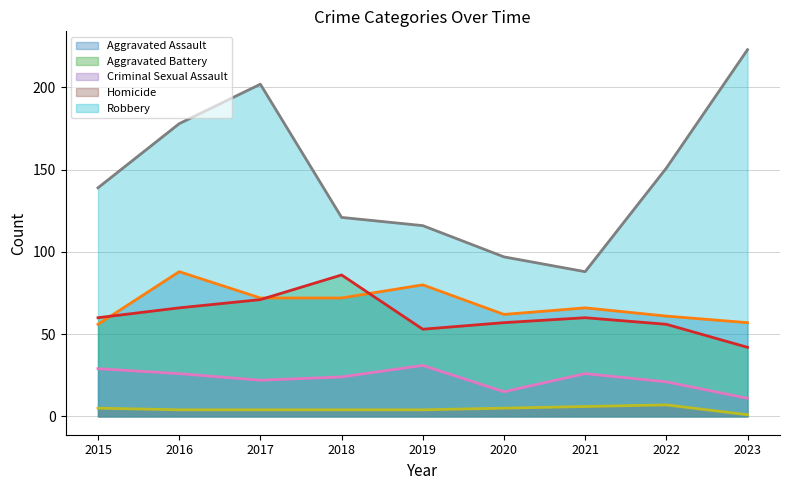

Is the value of Robbery (line) at 2021 greater than the value of Criminal Sexual Assault (line) at 2020?

Yes